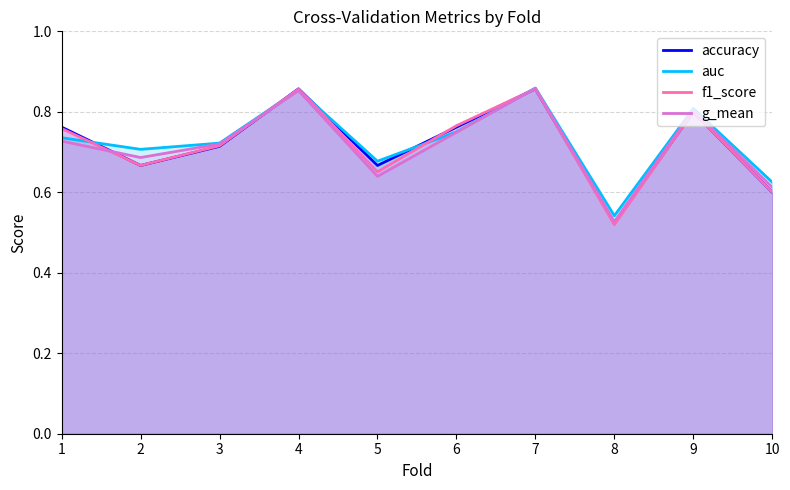

At how many categories does at least one series exceed 0?

10